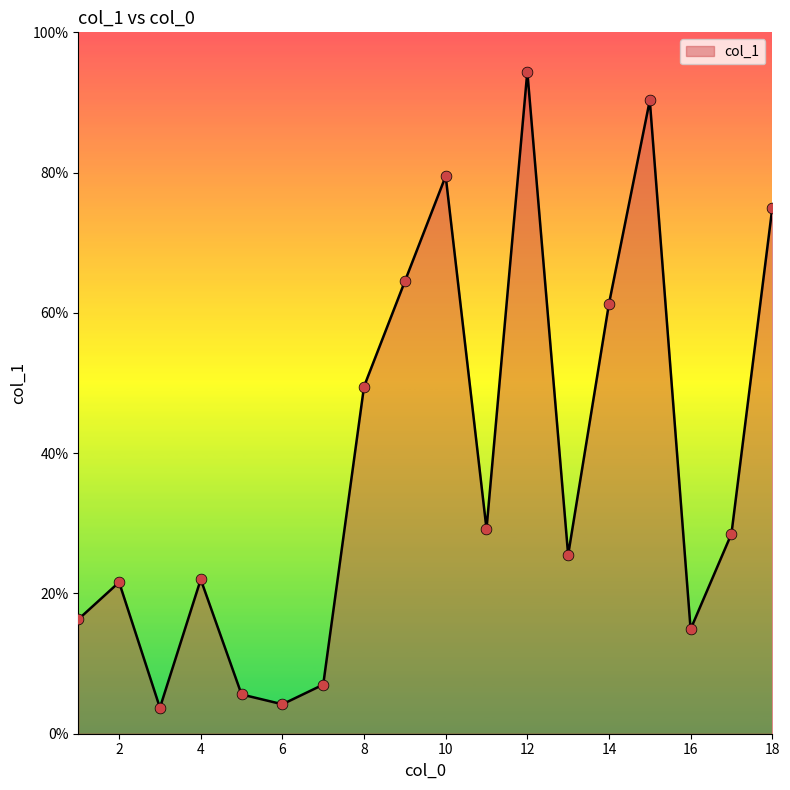

What is the minimum value shown in the chart?

3.7